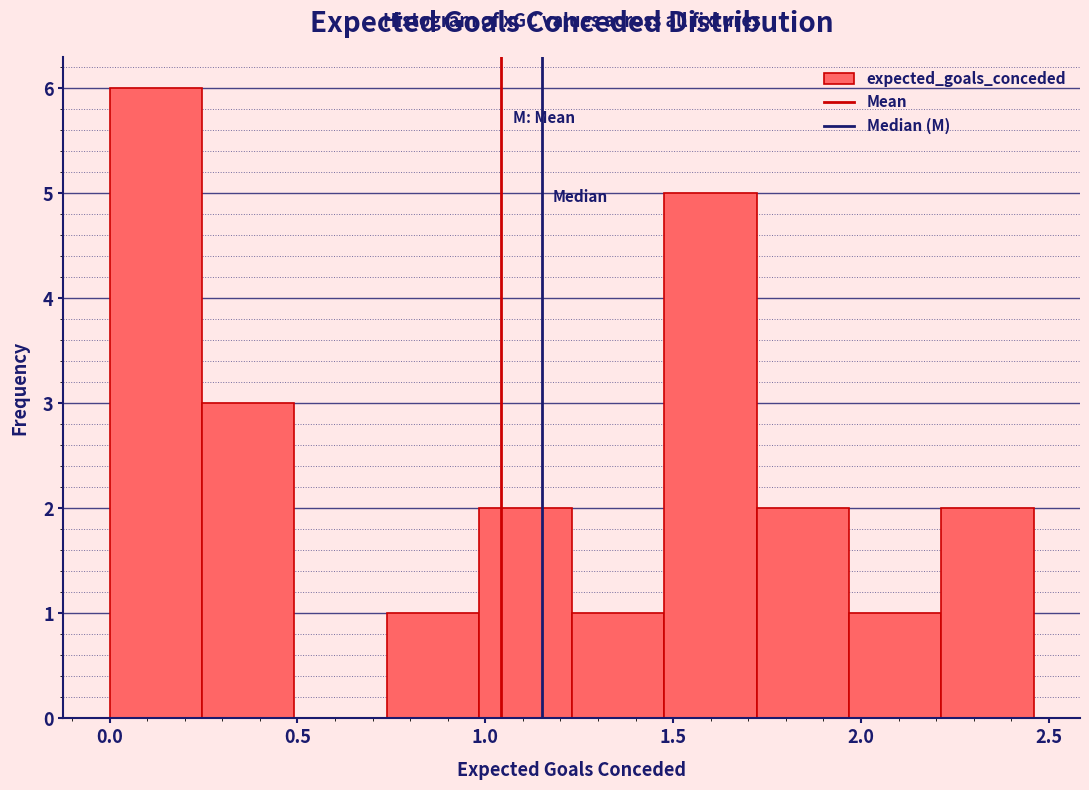

Reading left to right, list every bar in this chart as the range it spans on the x-axis followed by its height. Neither the bar edges nor the heights are printed on the chart, so give them approximately, as read against the axes.

0.00 to 0.25: 6
0.25 to 0.50: 3
0.50 to 0.75: 0
0.75 to 1.00: 1
1.00 to 1.25: 2
1.25 to 1.50: 1
1.50 to 1.70: 5
1.70 to 1.95: 2
1.95 to 2.20: 1
2.20 to 2.45: 2